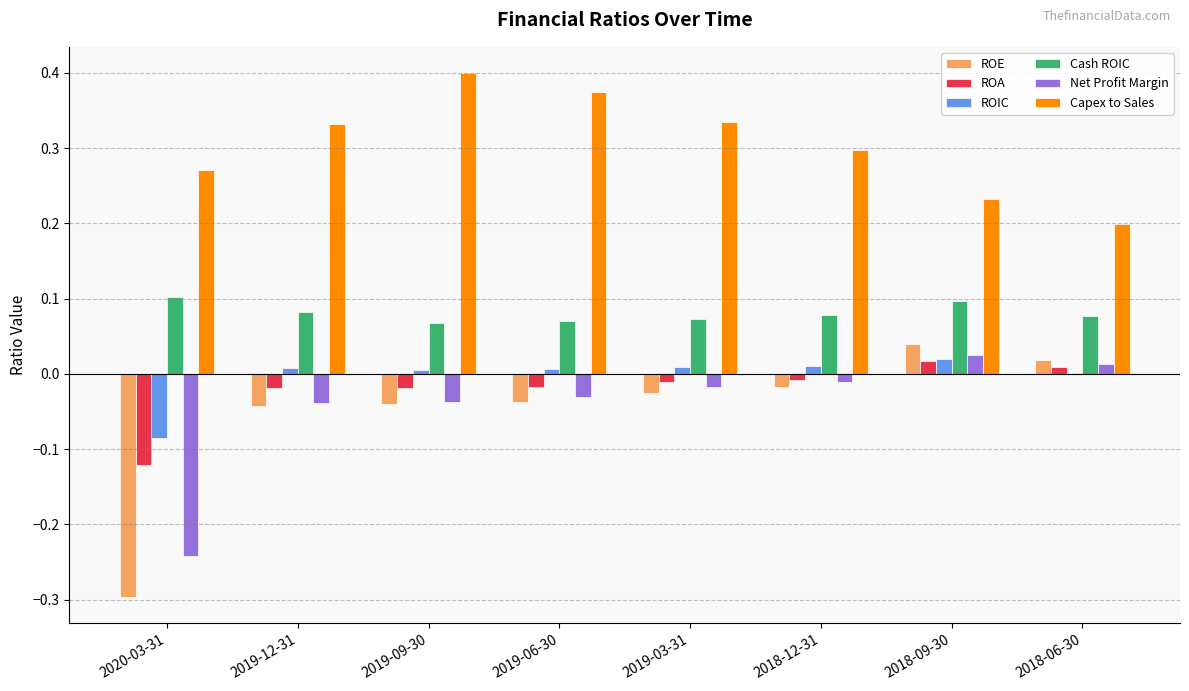

How many categories are shown in the chart?

8